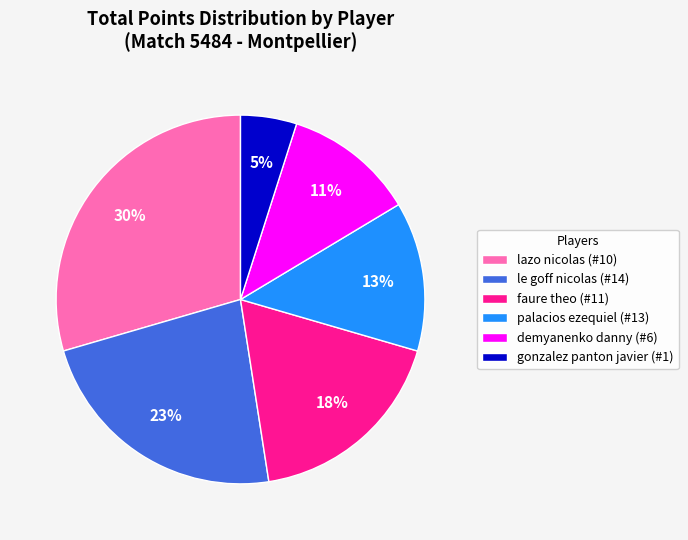

Approximately how many times larger is the value at faure theo (#11) compared to lazo nicolas (#10)?

0.6